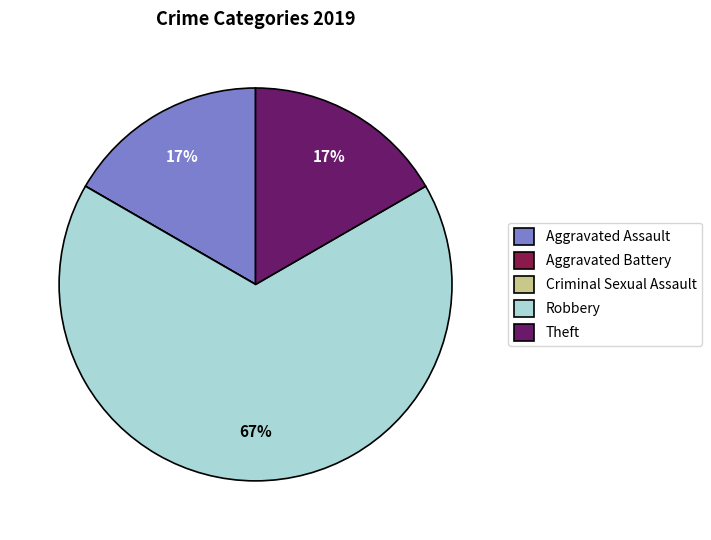

Between Theft and Robbery, which is larger?

Robbery